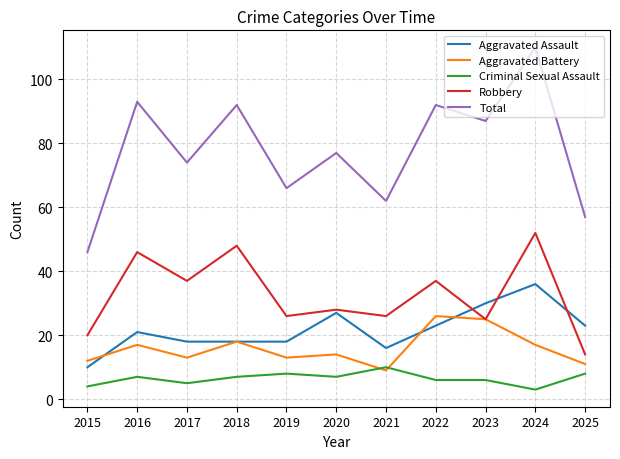

What is the difference between the maximum and minimum values in the Aggravated Assault series?

26